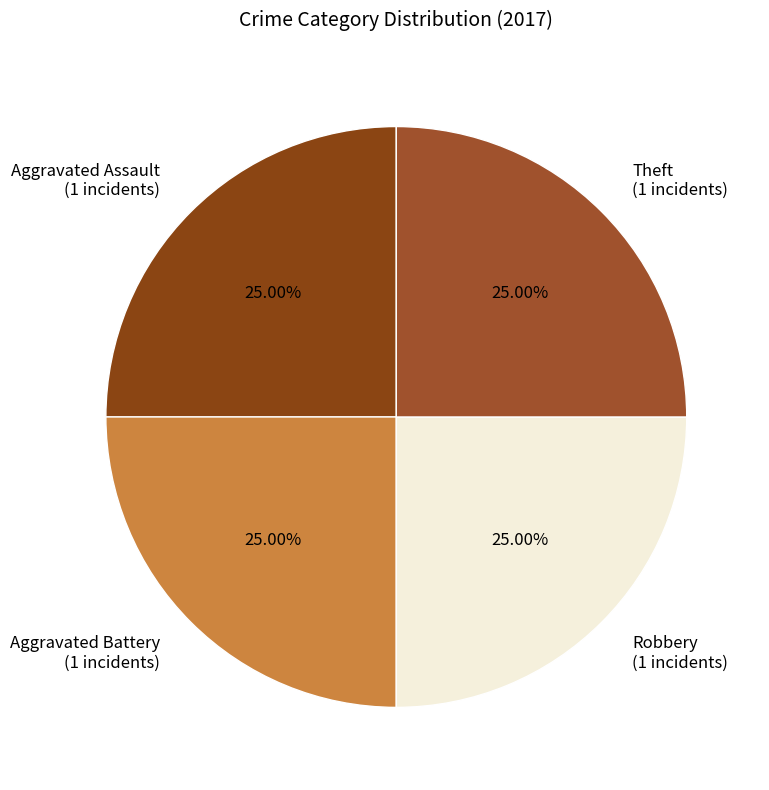

Approximately how many times larger is the value at Theft (1 incidents) compared to Aggravated Assault (1 incidents)?

1.0